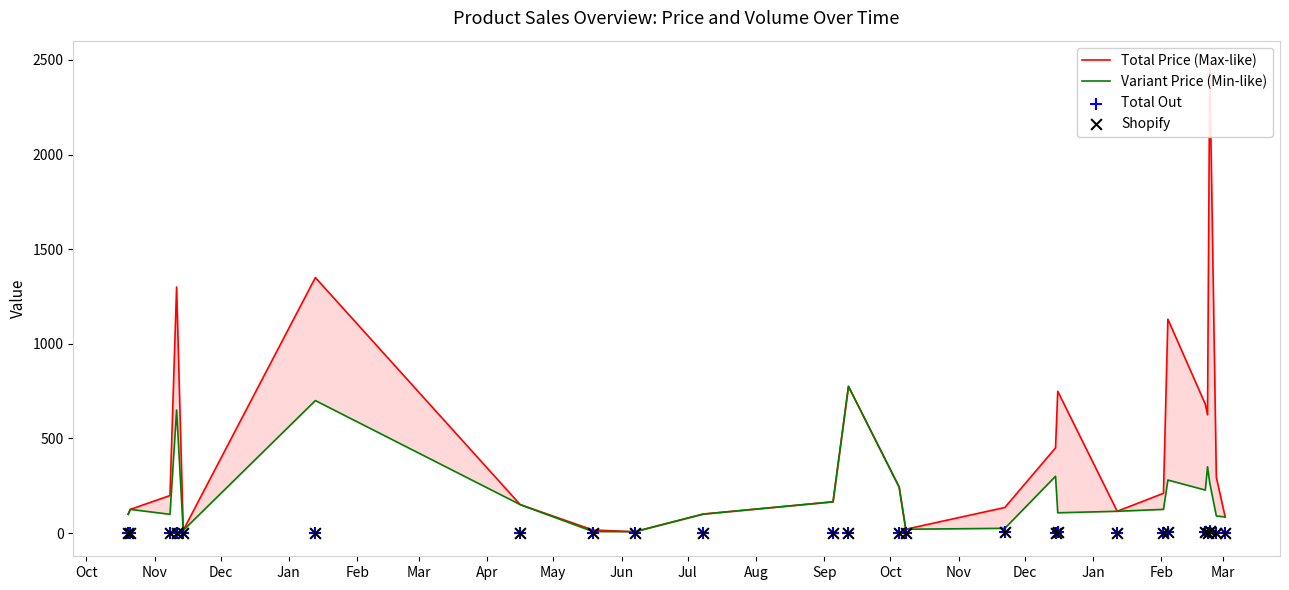

What are all the series names shown in the legend?

Total Price (Max-like), Variant Price (Min-like), Total Out, Shopify